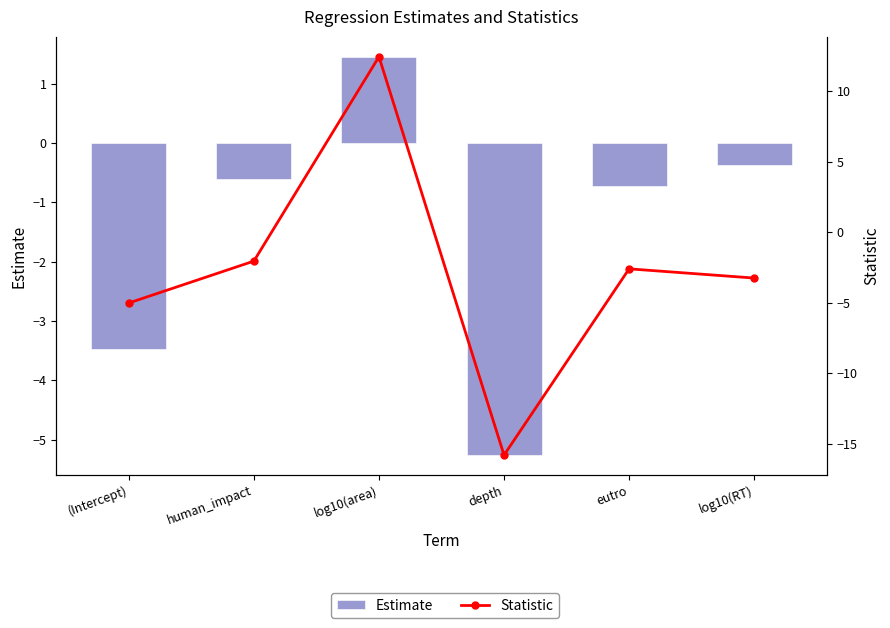

Between log10(RT) and eutro, which is larger?

log10(RT)